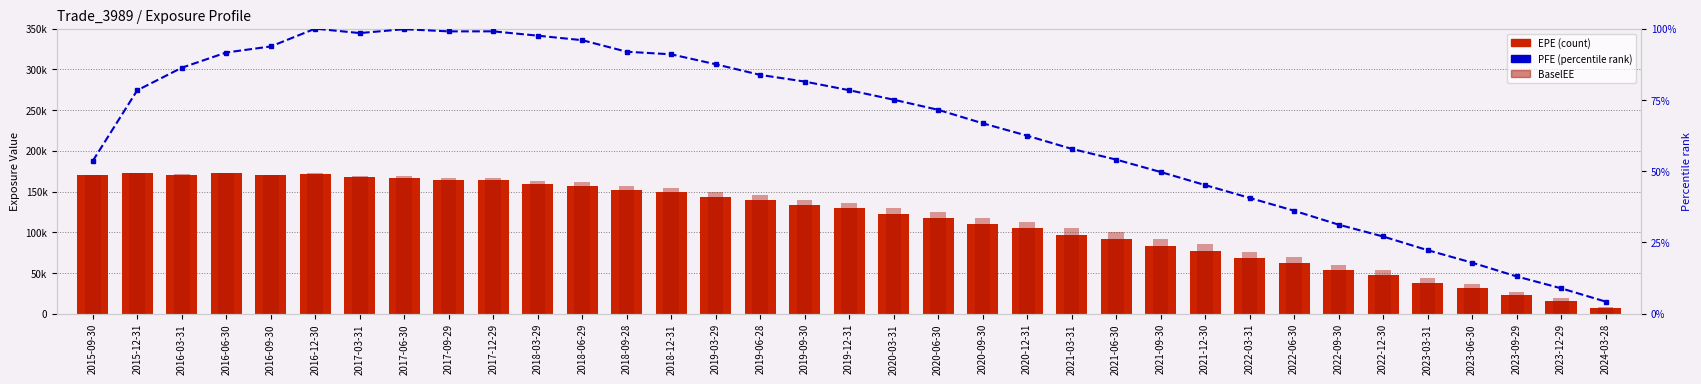

True or false: BaselEE has a value of 175507.1 at 2021-06-30.

False